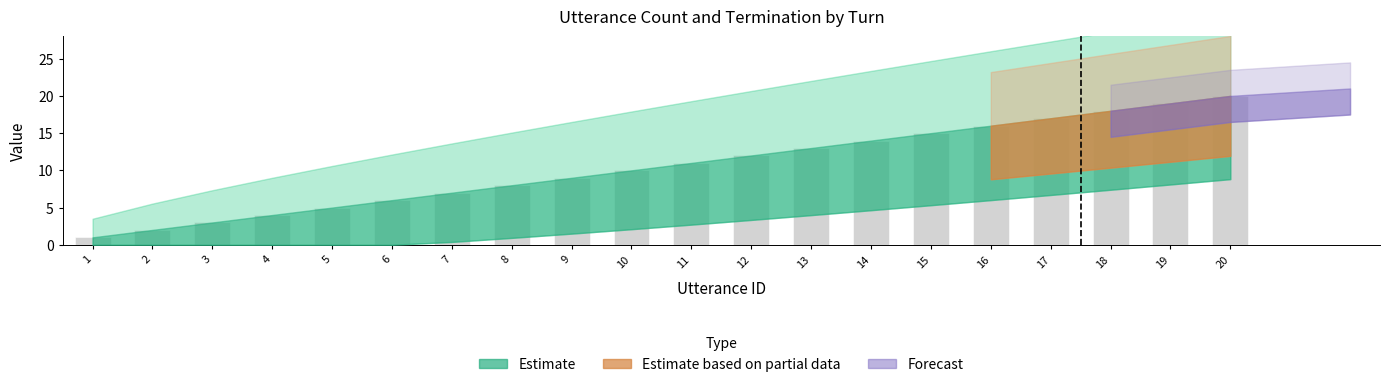

The value at 13 is 13. True or false?

True